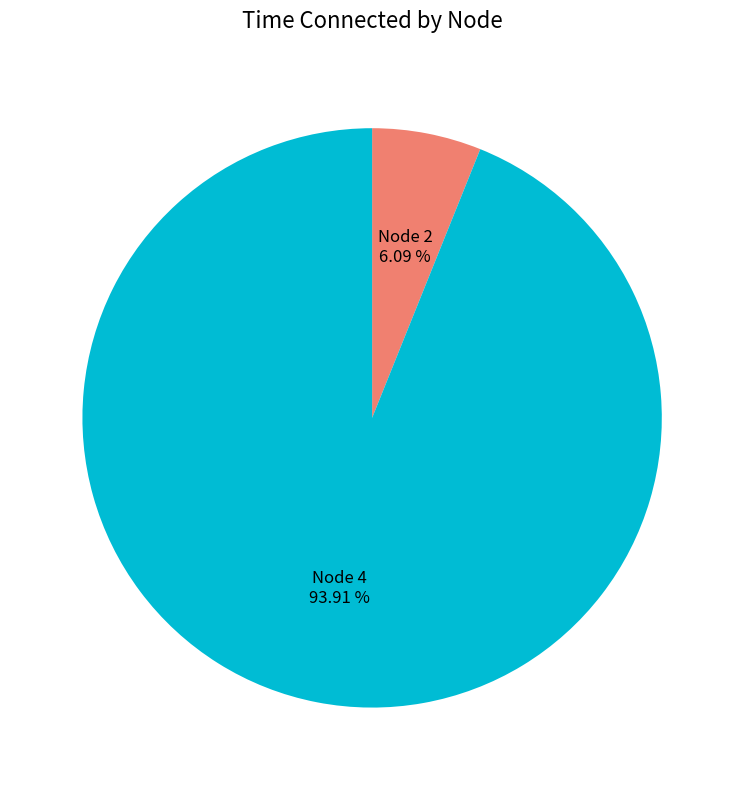

Rank the categories by value from lowest to highest.

Node 2, Node 4